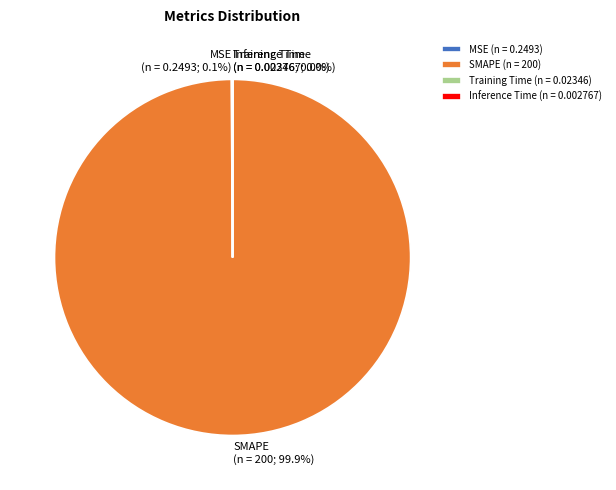

Is there any slice that represents more than half of the pie?

Yes